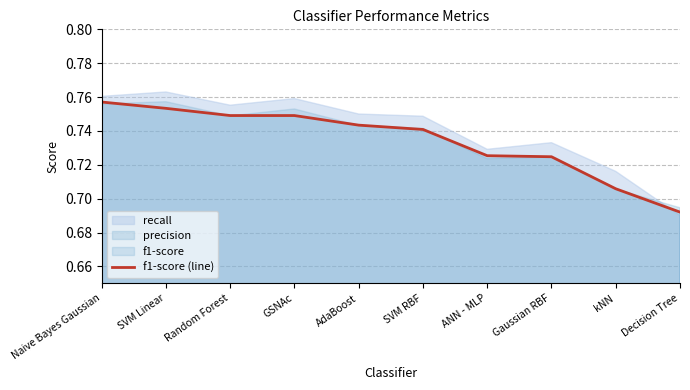

How many categories are shown in the chart?

10